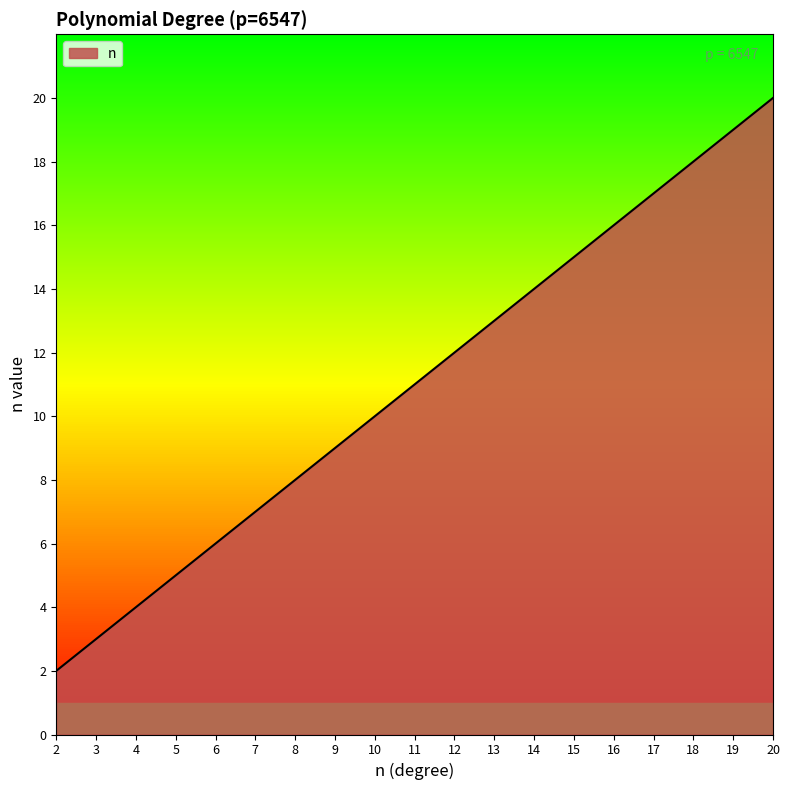

Which label corresponds to the smallest value in the chart?

2